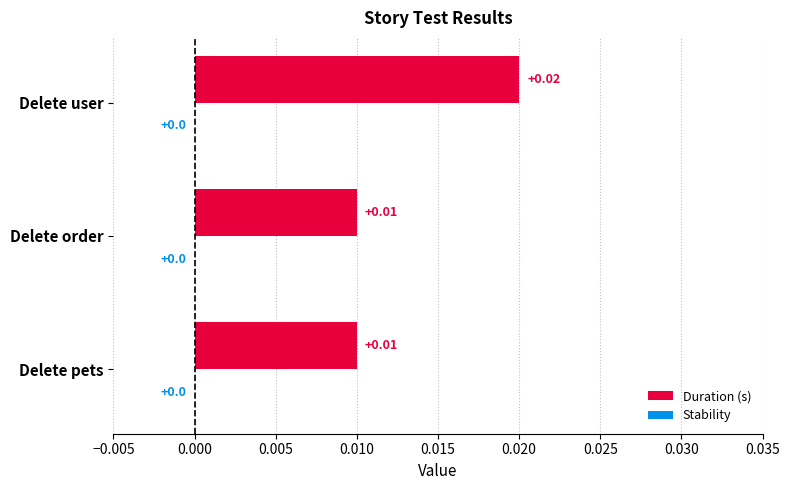

At which category does the chart reach its peak across all series?

Delete user